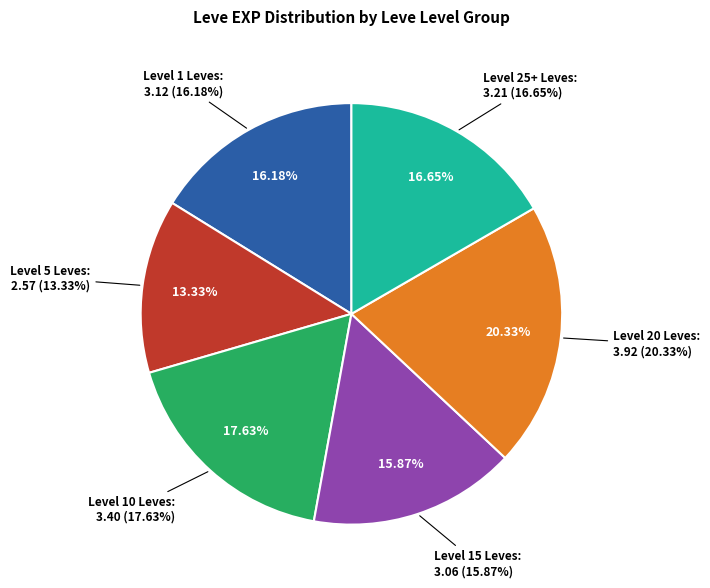

Does any single category account for the majority?

No